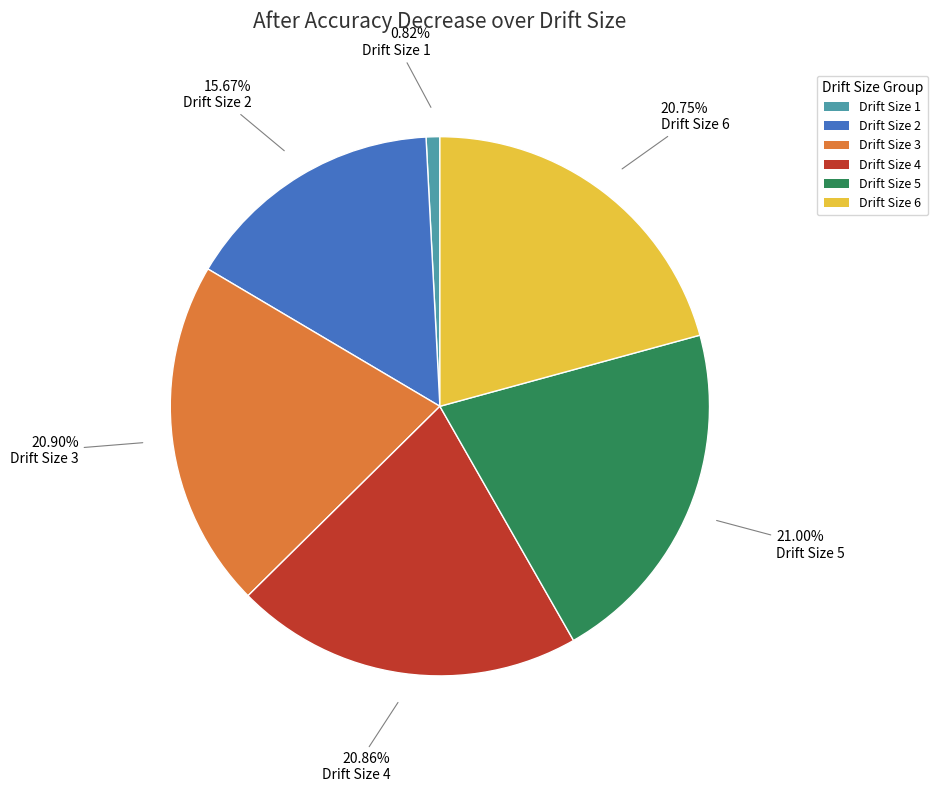

Does any single category account for the majority?

No